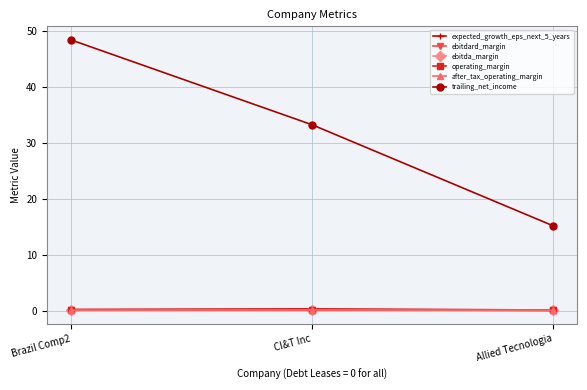

At which label does trailing_net_income first exceed 33?

Brazil Comp2